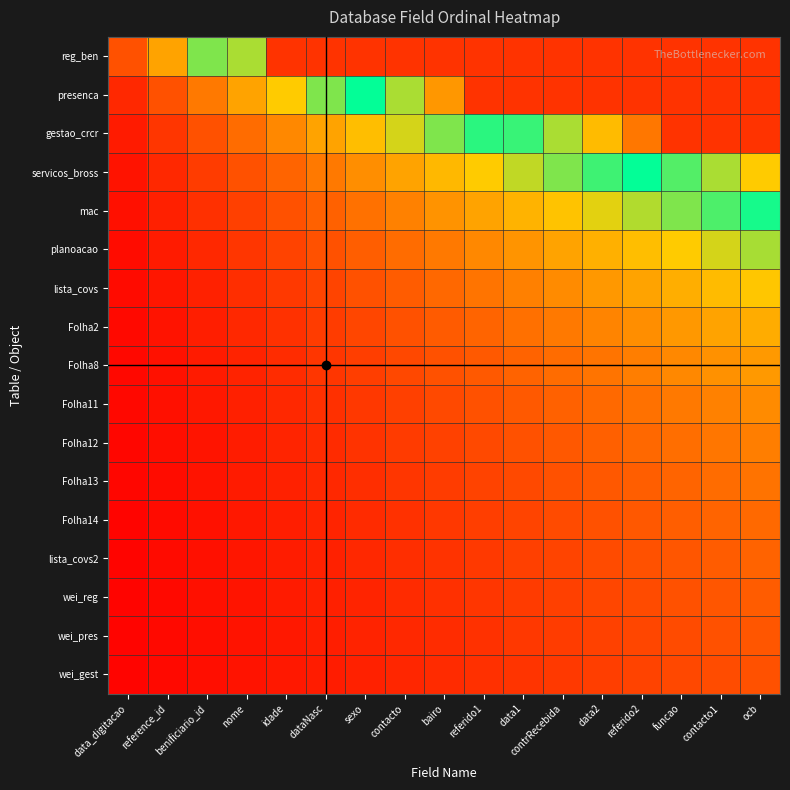

Which label corresponds to the largest value in the chart?

dataNasc